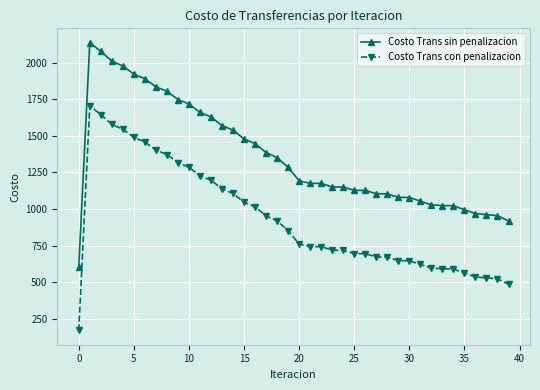

List the series in order of their peak value, highest first.

Costo Trans sin penalizacion, Costo Trans con penalizacion